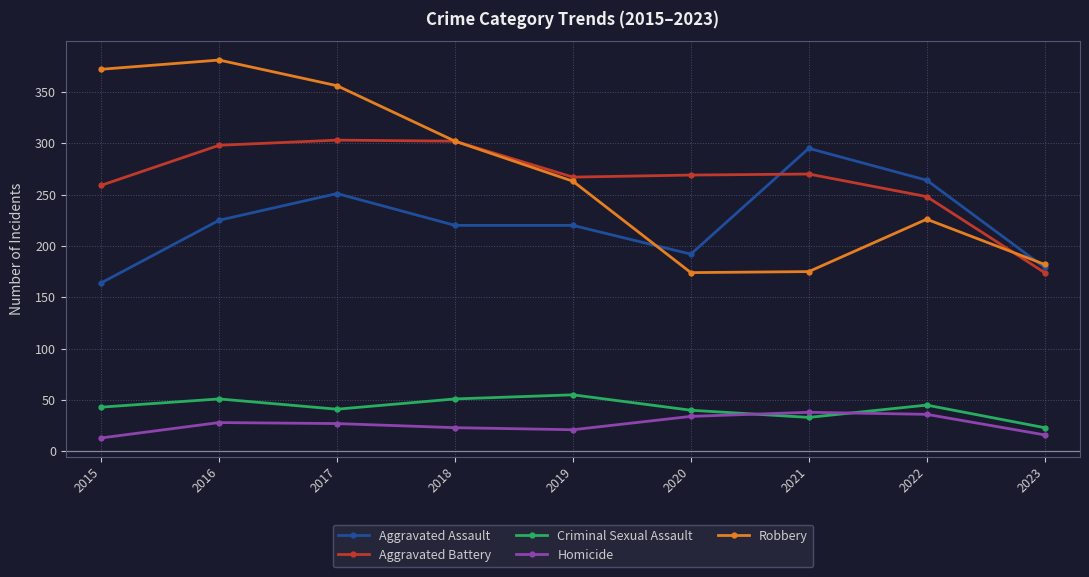

Rank the series at 2017 from highest to lowest value.

Robbery, Aggravated Battery, Aggravated Assault, Criminal Sexual Assault, Homicide